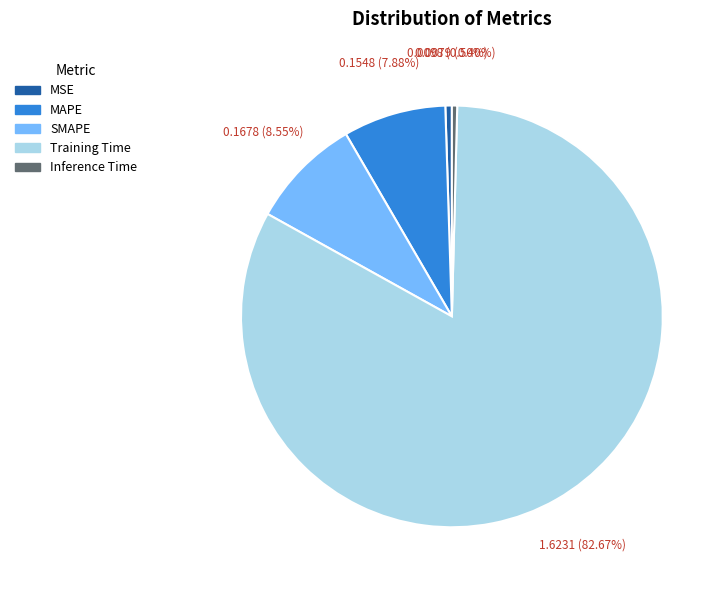

To the nearest percent, what is the average slice percentage?

20%